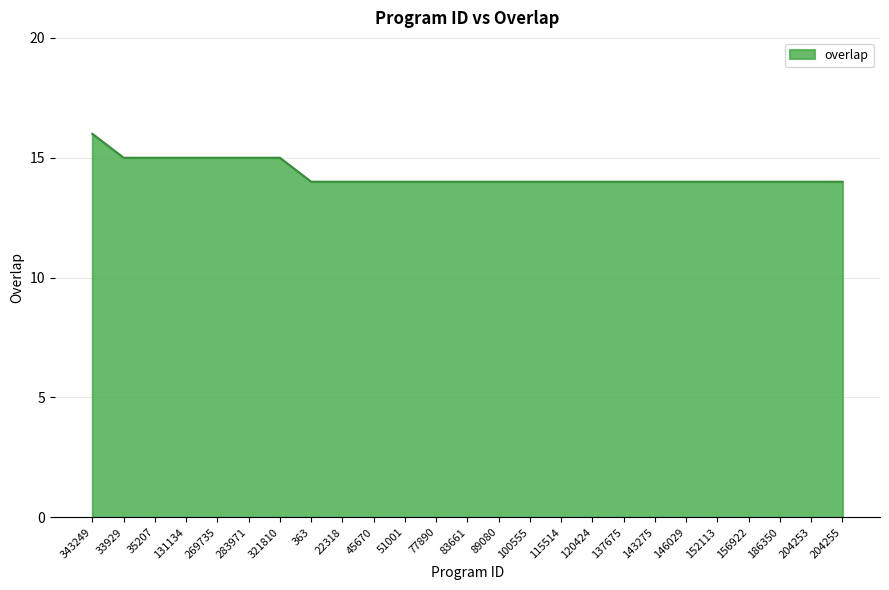

Approximately how many times larger is the value at 363 compared to 35207?

0.9